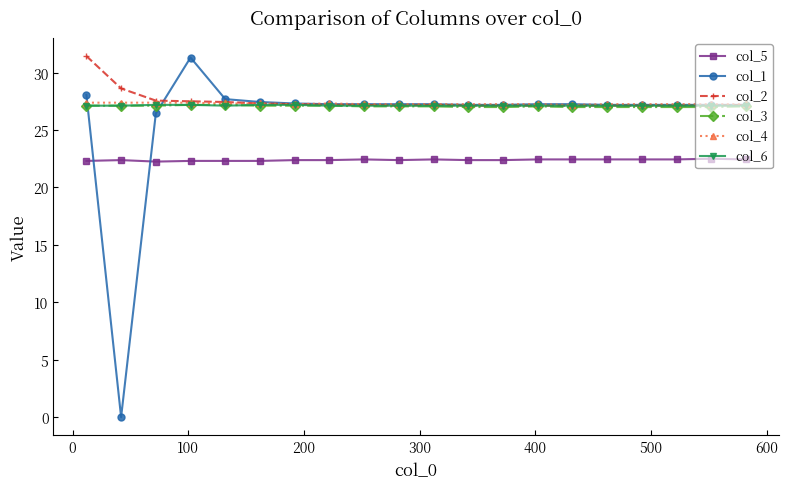

At how many categories does at least one series exceed 13?

20